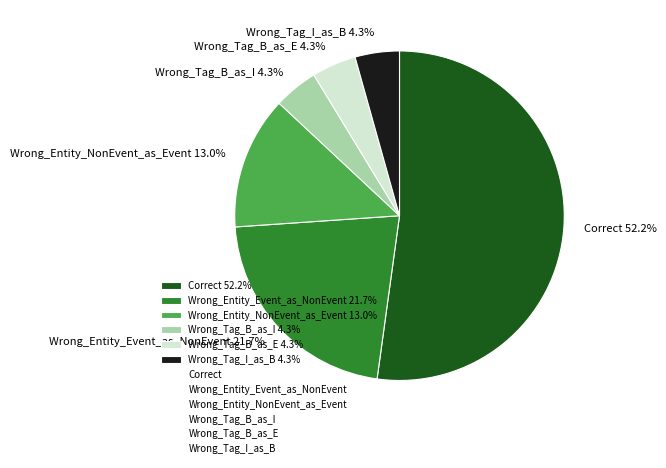

Between Wrong_Entity_Event_as_NonEvent 21.7% and Wrong_Entity_NonEvent_as_Event 13.0%, which is larger?

Wrong_Entity_Event_as_NonEvent 21.7%